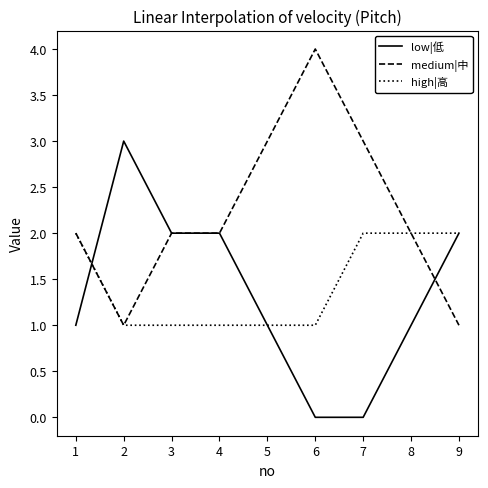

Which category has the highest value across all series?

6